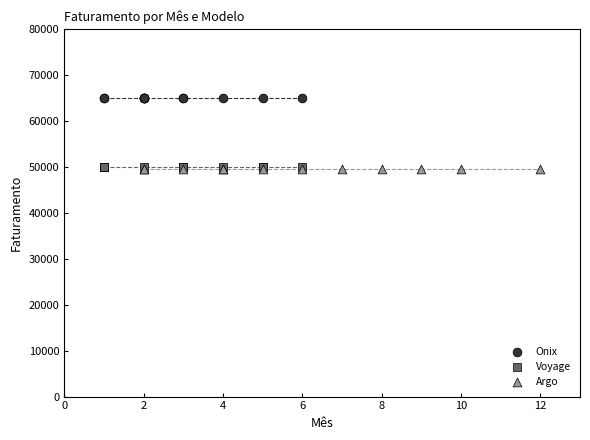

Which series reaches the maximum Y coordinate?

Onix